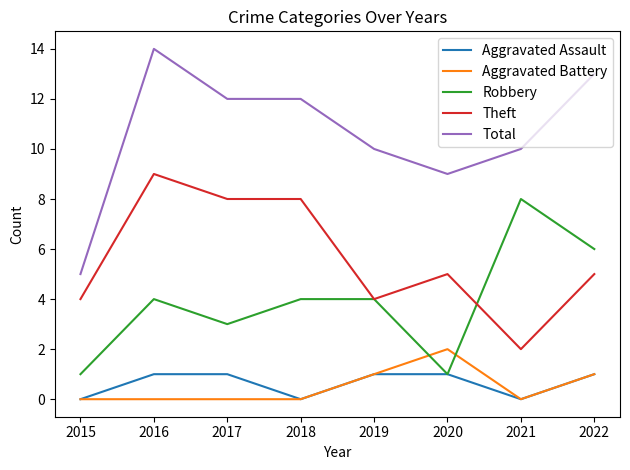

What is the maximum value for Aggravated Assault?

1